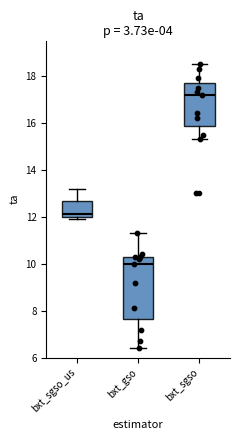

Reading left to right, read every box against the y-axis: the position of its median line, the range the box covers, and the ends of its whiskers. The values are not printed on the chart, so give them approximately, as read against the axis.

bxt_sgso_us: median 12.2, box 12.0 to 12.6, whiskers 12.0 (just below the box's lower edge) to 13.2
bxt_gso: median 10.0, box 7.6 to 10.4, whiskers 6.4 to 11.4
bxt_sgso: median 17.2, box 15.8 to 17.8, whiskers 15.4 to 18.6